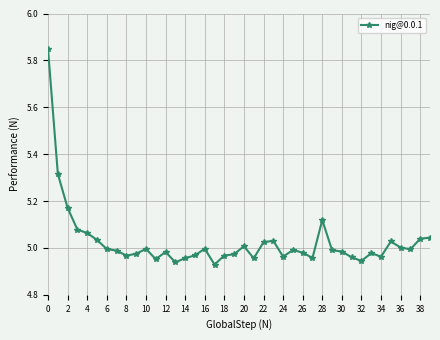

What is the sum of all values?

201.0